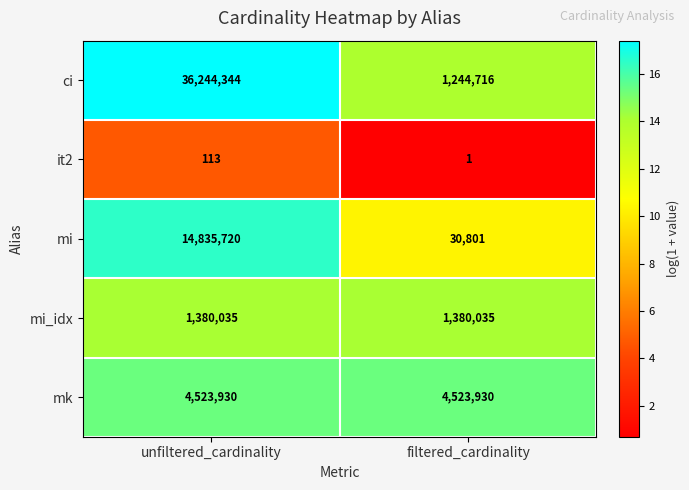

What value does the mi_idx series have at unfiltered_cardinality?

1380035